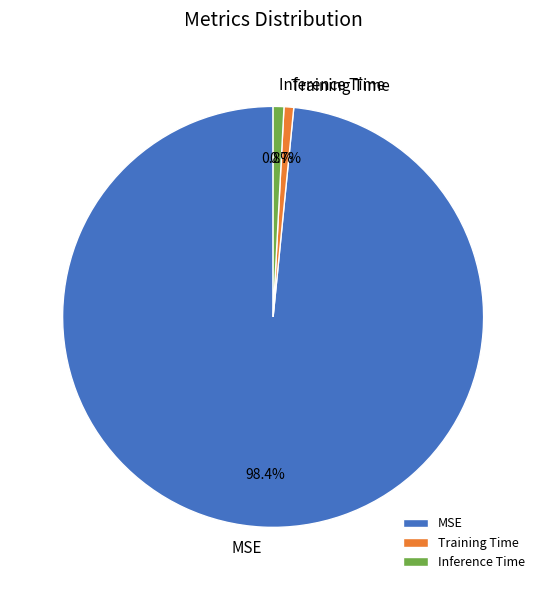

Is Inference Time the majority of the pie?

No